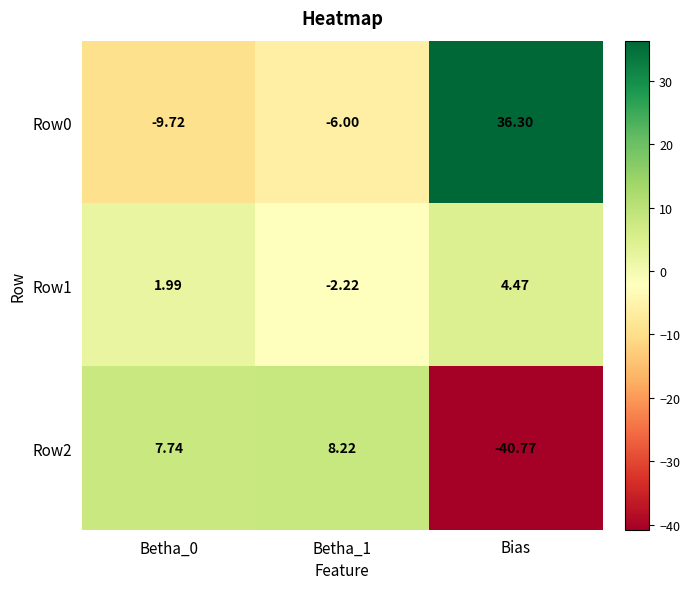

At which label does Row0 first exceed -6?

Bias